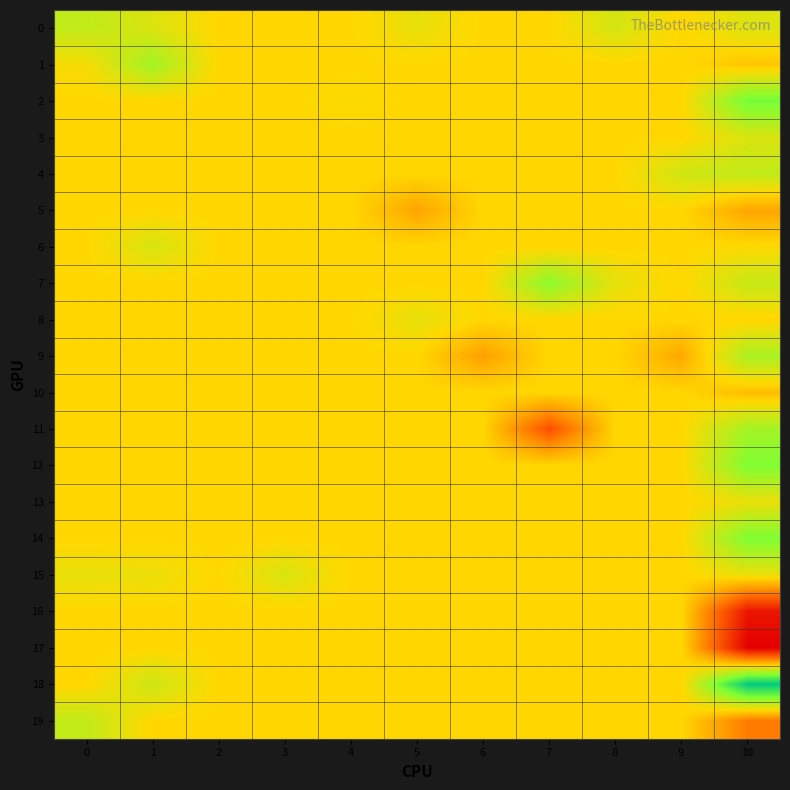

Reading left to right, extract all data points from this chart.

0: 0=0.1	1=0.0	2=0.0	3=0.0	4=0.0	5=0.0	6=0.0	7=0.0	8=0.0	9=0.0	10=0.0
1: 0=0.0	1=0.1	2=0.0	3=0.0	4=0.0	5=0.0	6=0.0	7=0.0	8=0.0	9=0.0	10=-0.0
2: 0=0.0	1=0.0	2=0.0	3=0.0	4=0.0	5=0.0	6=0.0	7=0.0	8=0.0	9=0.0	10=0.1
3: 0=0.0	1=0.0	2=0.0	3=0.0	4=0.0	5=0.0	6=0.0	7=0.0	8=0.0	9=0.0	10=0.0
4: 0=0.0	1=0.0	2=0.0	3=0.0	4=0.0	5=0.0	6=0.0	7=0.0	8=0.0	9=0.0	10=0.1
5: 0=0.0	1=0.0	2=0.0	3=0.0	4=0.0	5=-0.0	6=0.0	7=0.0	8=0.0	9=0.0	10=-0.0
6: 0=0.0	1=0.0	2=0.0	3=0.0	4=0.0	5=0.0	6=0.0	7=0.0	8=0.0	9=0.0	10=0.0
7: 0=0.0	1=0.0	2=0.0	3=0.0	4=0.0	5=0.0	6=0.0	7=0.1	8=0.0	9=0.0	10=0.0
8: 0=0.0	1=0.0	2=0.0	3=0.0	4=0.0	5=0.0	6=0.0	7=0.0	8=0.0	9=0.0	10=-0.0
9: 0=0.0	1=0.0	2=0.0	3=0.0	4=0.0	5=0.0	6=-0.1	7=0.0	8=0.0	9=-0.0	10=0.1
10: 0=0.0	1=0.0	2=0.0	3=0.0	4=0.0	5=0.0	6=0.0	7=0.0	8=0.0	9=0.0	10=-0.0
11: 0=0.0	1=0.0	2=0.0	3=0.0	4=0.0	5=0.0	6=0.0	7=-0.1	8=0.0	9=0.0	10=0.1
12: 0=0.0	1=0.0	2=0.0	3=0.0	4=0.0	5=0.0	6=0.0	7=0.0	8=0.0	9=0.0	10=0.1
13: 0=0.0	1=0.0	2=0.0	3=0.0	4=0.0	5=0.0	6=0.0	7=0.0	8=0.0	9=0.0	10=0.0
14: 0=0.0	1=0.0	2=0.0	3=0.0	4=0.0	5=0.0	6=0.0	7=0.0	8=0.0	9=0.0	10=0.1
15: 0=0.0	1=0.0	2=0.0	3=0.0	4=0.0	5=0.0	6=0.0	7=0.0	8=0.0	9=0.0	10=0.0
16: 0=0.0	1=0.0	2=0.0	3=0.0	4=0.0	5=0.0	6=0.0	7=0.0	8=0.0	9=0.0	10=-0.2
17: 0=0.0	1=0.0	2=0.0	3=0.0	4=0.0	5=0.0	6=0.0	7=0.0	8=0.0	9=0.0	10=-0.2
18: 0=0.0	1=0.0	2=0.0	3=0.0	4=0.0	5=0.0	6=0.0	7=0.0	8=0.0	9=0.0	10=0.2
19: 0=0.1	1=0.0	2=0.0	3=0.0	4=0.0	5=0.0	6=0.0	7=0.0	8=0.0	9=0.0	10=-0.1